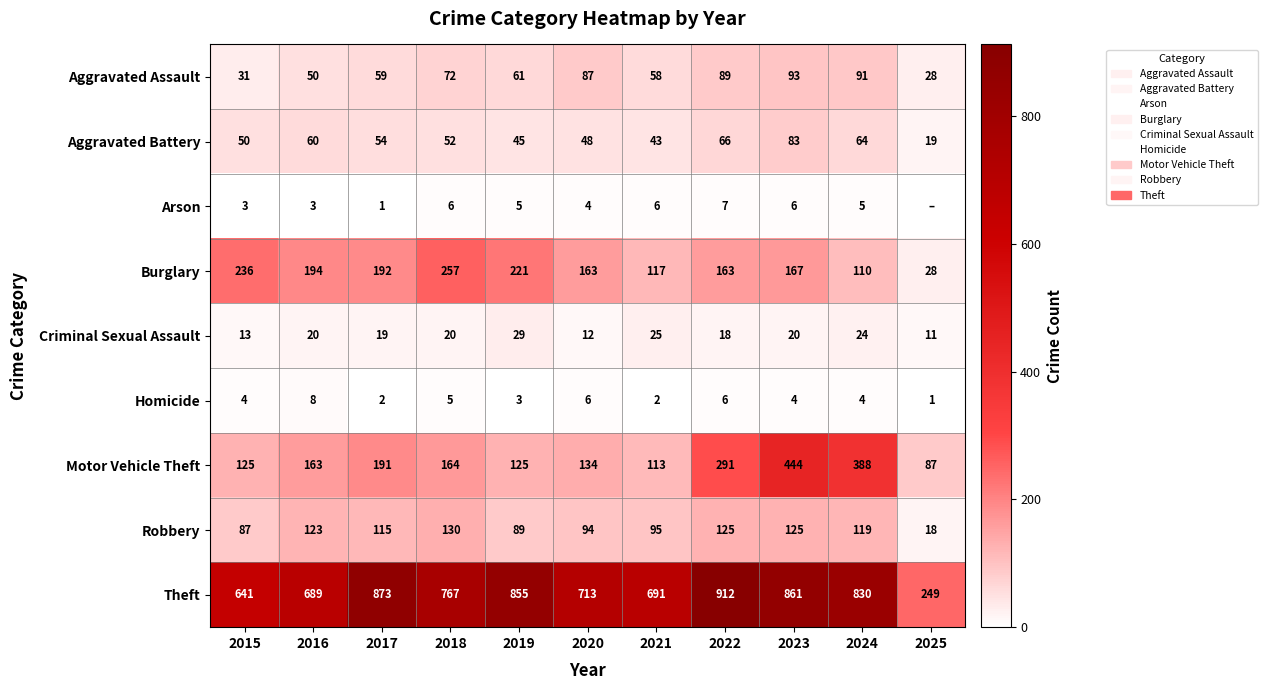

Count the Homicide values in the range 2 to 6.

9